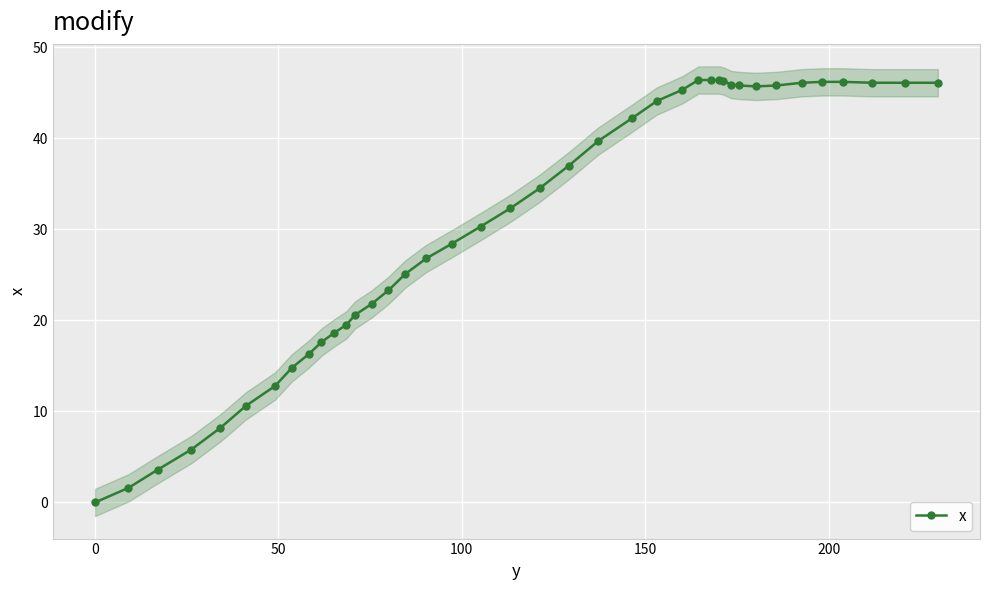

What is the difference between the maximum and minimum values?

46.4